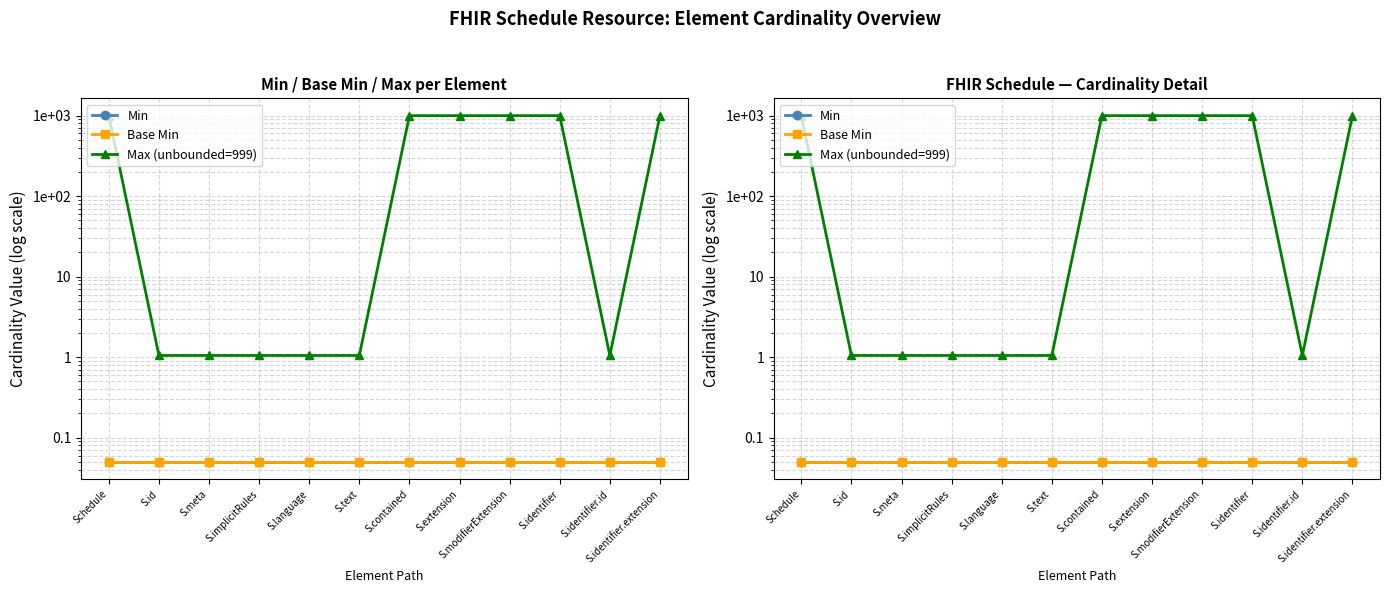

The value of Min at S.identifier.id is 0.1. True or false?

True